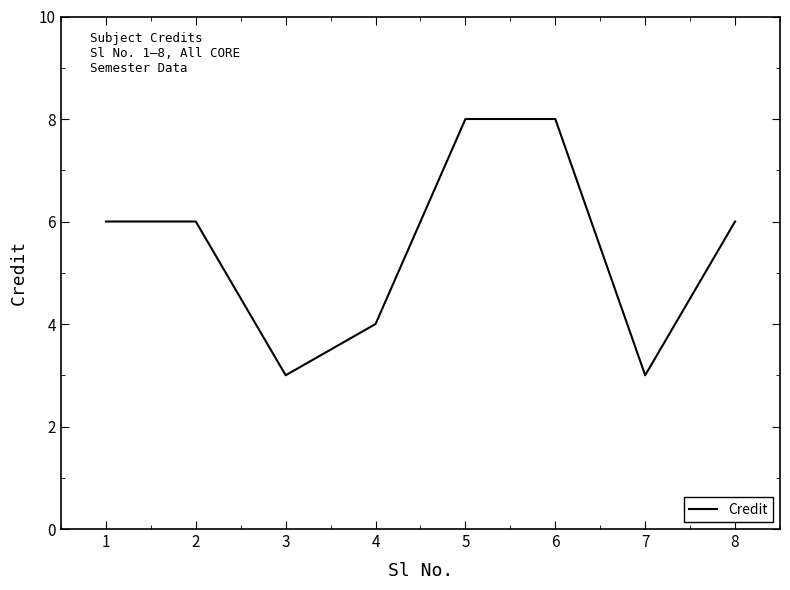

Is it true that the value at 5 is 14?

False